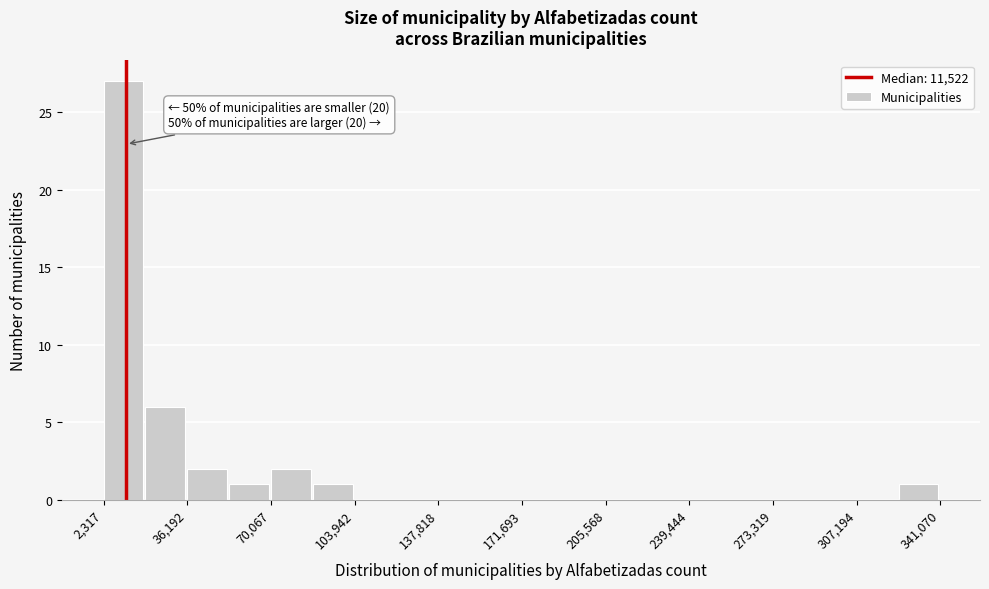

Around what value on the x-axis is the tallest bar? Give the approximate position of its centre, as read against the axis.

10000